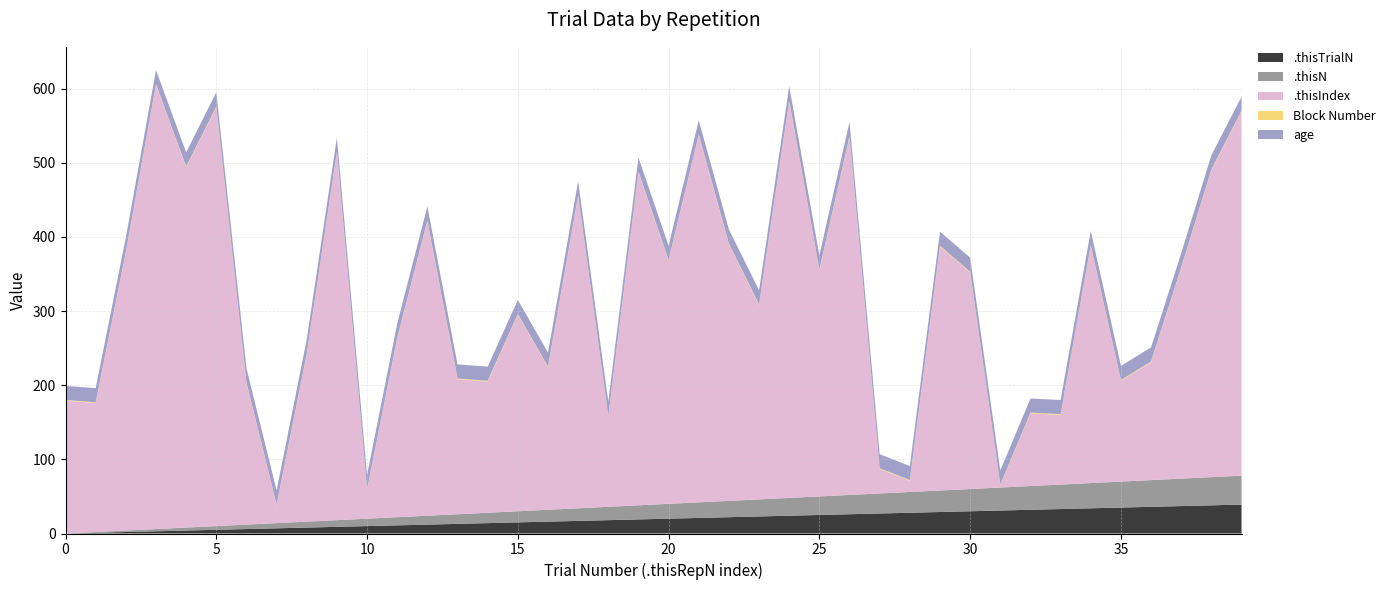

Reading left to right, what are all the values shown in this chart?

.thisTrialN: 0	1	2	3	4	5	6	7	8	9	10	11	12	13	14	15	16	17	18	19	20	21	22	23	24	25	26	27	28	29	30	31	32	33	34	35	36	37	38	39
.thisN: 0	1	2	3	4	5	6	7	8	9	10	11	12	13	14	15	16	17	18	19	20	21	22	23	24	25	26	27	28	29	30	31	32	33	34	35	36	37	38	39
.thisIndex: 179	174	375	599	486	565	191	24	226	496	39	241	397	182	177	265	192	421	122	449	328	495	346	262	535	305	483	33	15	329	292	3	98	94	320	136	159	284	414	491
Block Number: 1	1	1	1	1	1	1	1	1	1	1	1	1	1	1	1	1	1	1	1	1	1	1	1	1	1	1	1	1	1	1	1	1	1	1	1	1	1	1	1
age: 19	19	19	19	19	19	19	19	19	19	19	19	19	19	19	19	19	19	19	19	19	19	19	19	19	19	19	19	19	19	19	19	19	19	19	19	19	19	19	19